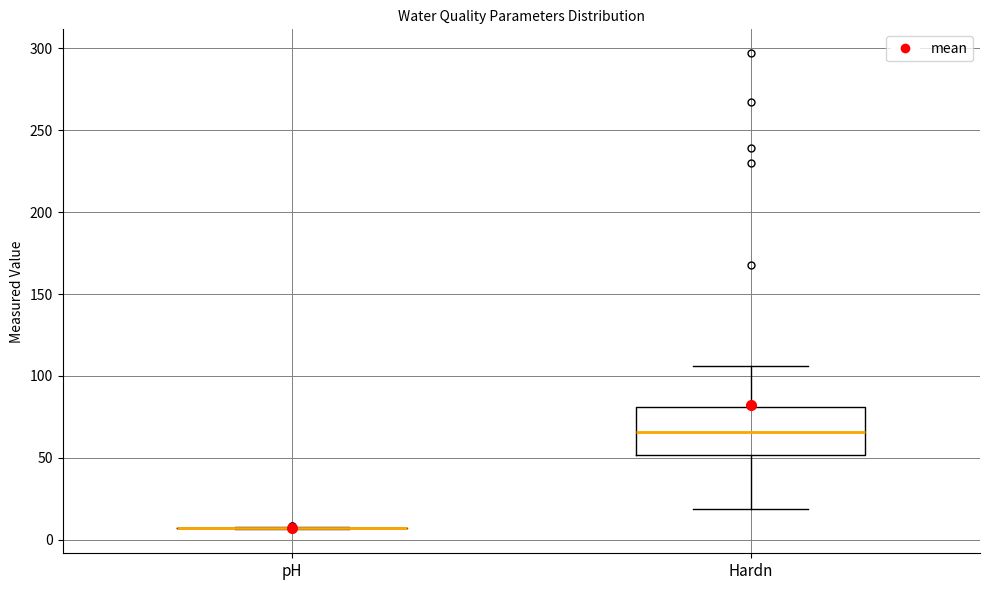

Where does the lower whisker of the box for Hardn end on the y-axis? The values are not printed on the chart, so give them approximately, as read against the axis.

20